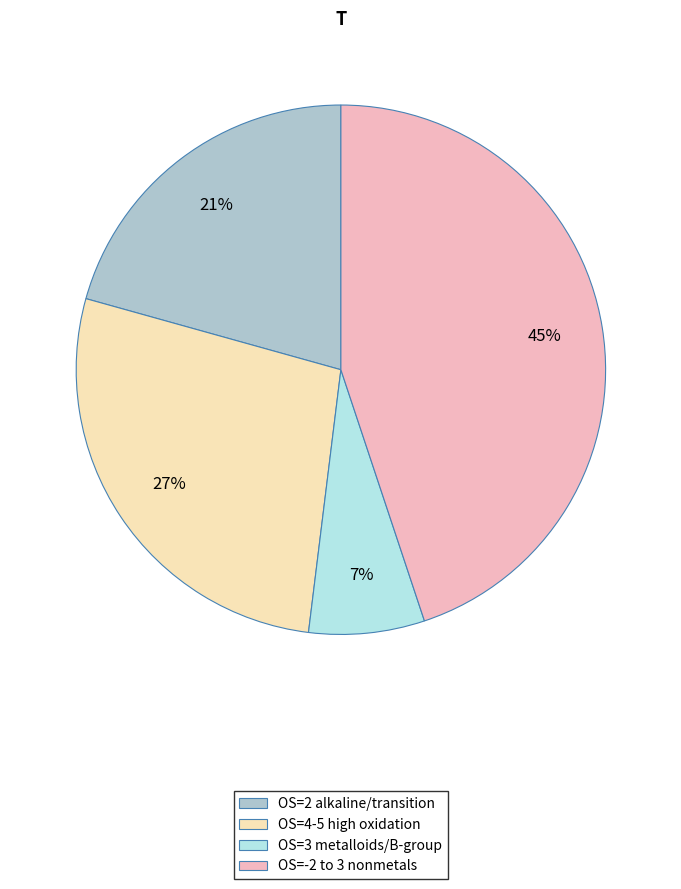

To the nearest percent, what is the average slice percentage?

25%